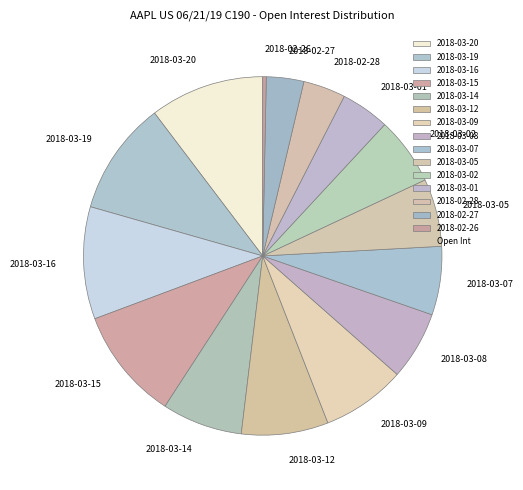

Is it true that 2018-03-15 is 10% of the pie?

True